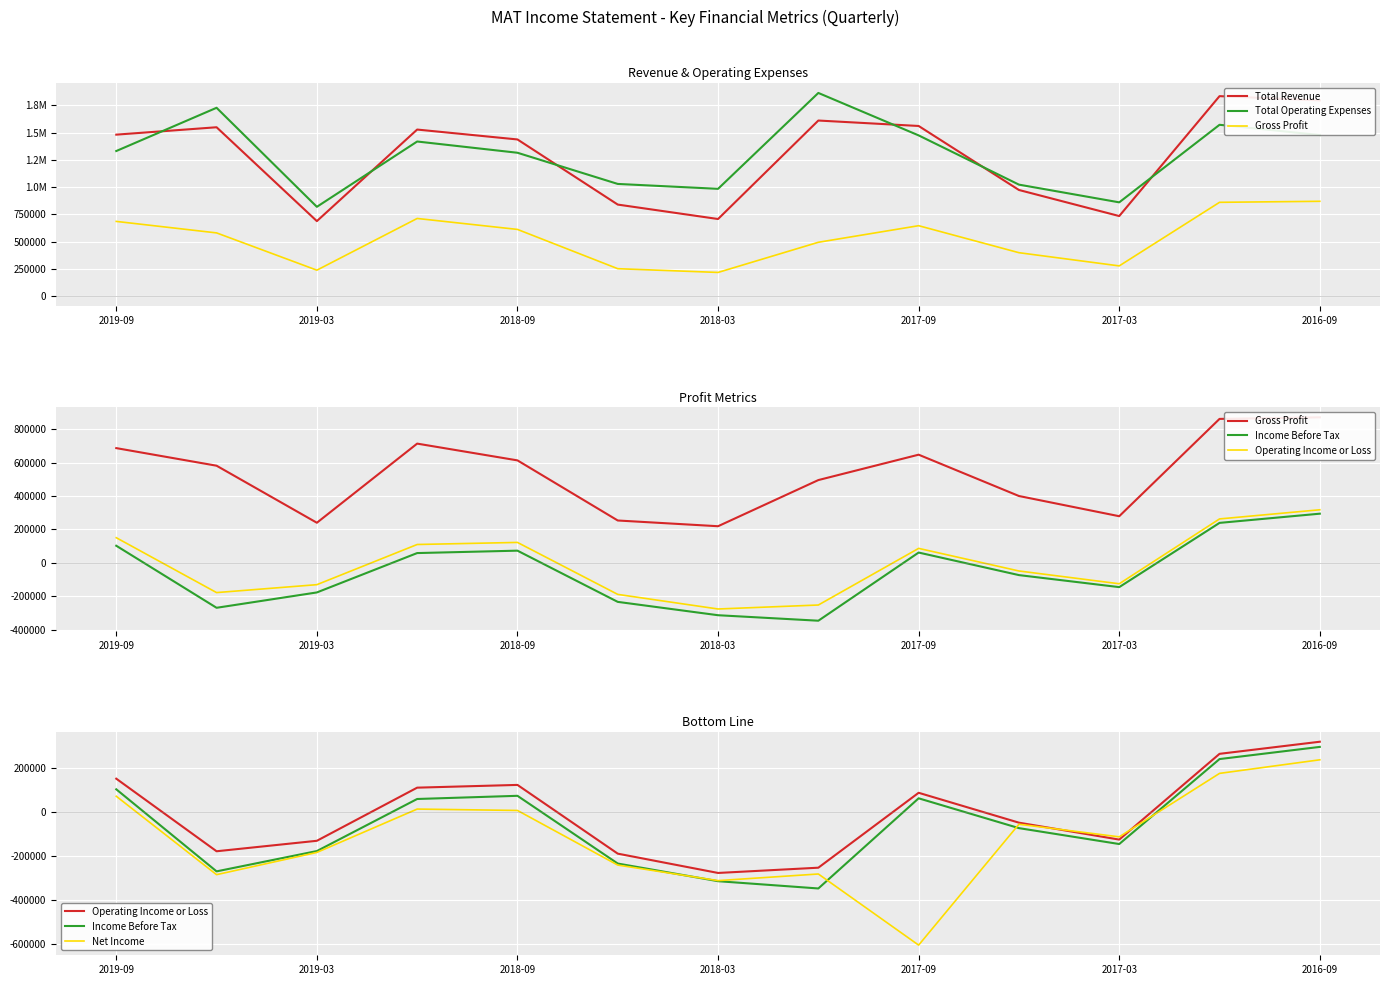

Reading right to left, transcribe all the data shown in this chart.

Total Revenue: 1795600	1834400	735600	974500	1561000	1610900	708400	840700	1437500	1528200	689200	1549300	1481600
Total Operating Expenses: 1478200	1571800	861200	1023500	1474700	1863700	985000	1029900	1315600	1418700	820200	1727700	1331500
Gross Profit: 870800	861400	278800	399800	647200	495200	218900	253200	613100	713500	239700	581200	686500
Income Before Tax: 294000	238900	-145700	-73700	61300	-346800	-313900	-234000	72600	58200	-177500	-269400	102000
Operating Income or Loss: 317400	262600	-125600	-49000	86300	-252800	-276600	-189200	121900	109500	-131000	-178400	150100
Net Income: 235600	174100	-113200	-56100	-603200	-281300	-311300	-240900	6300	12600	-183700	-284300	70600